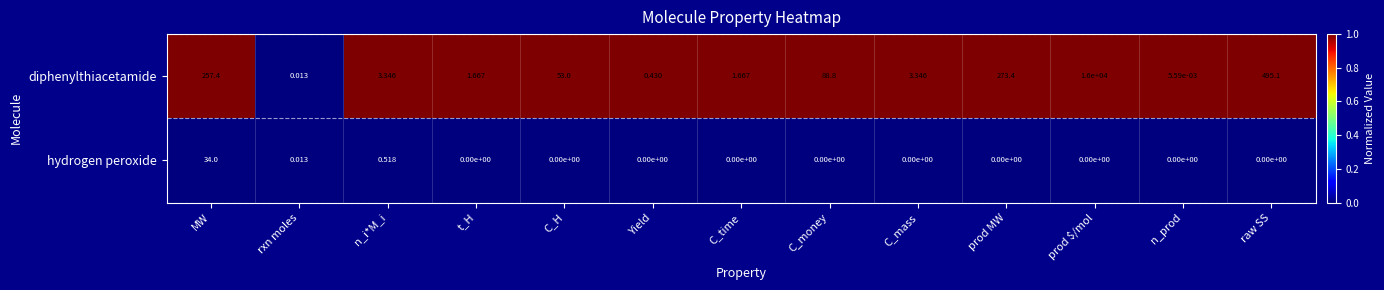

How many series are shown in this chart?

2